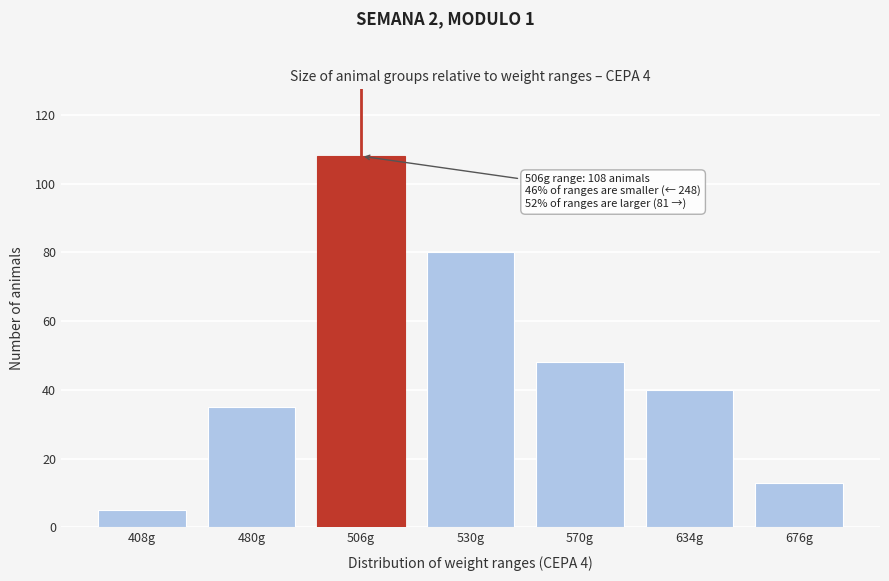

Reading left to right, list all the values displayed in this chart.

408g=5	480g=35	506g=108	530g=80	570g=48	634g=40	676g=13